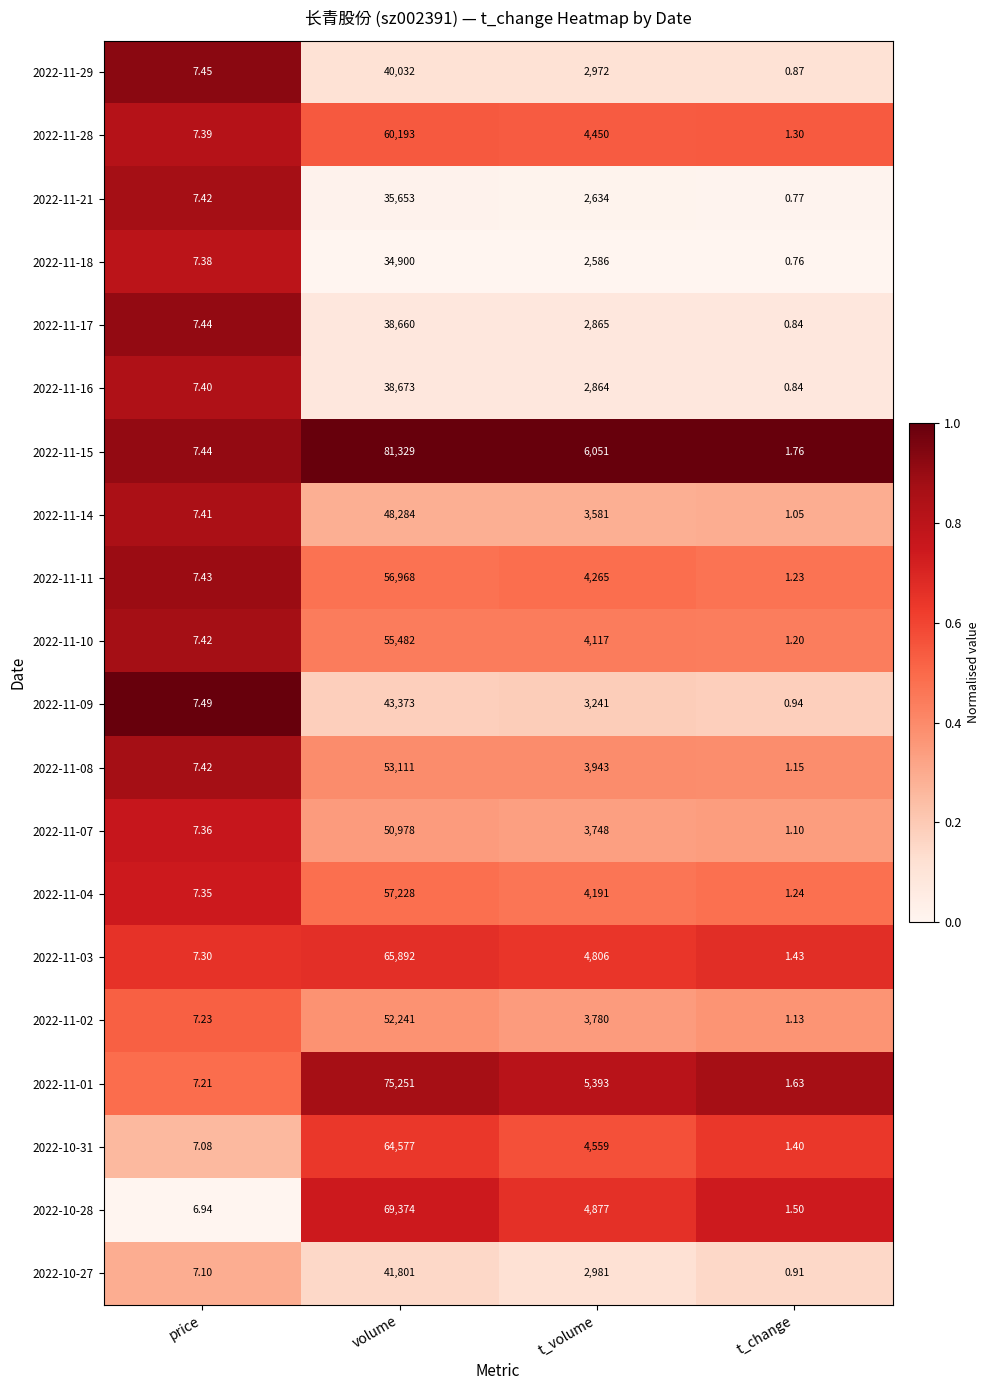

Which category has the highest value in the 2022-11-15 series?

volume